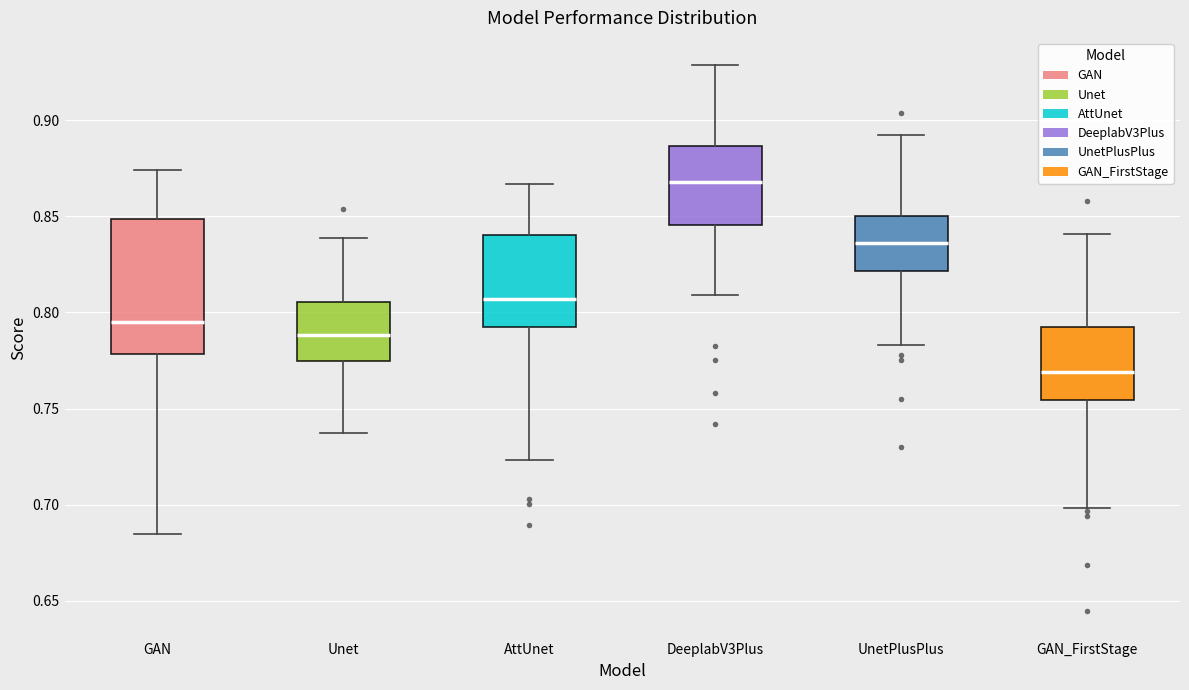

Comparing the boxes themselves (not the whiskers), which one is the tallest?

GAN